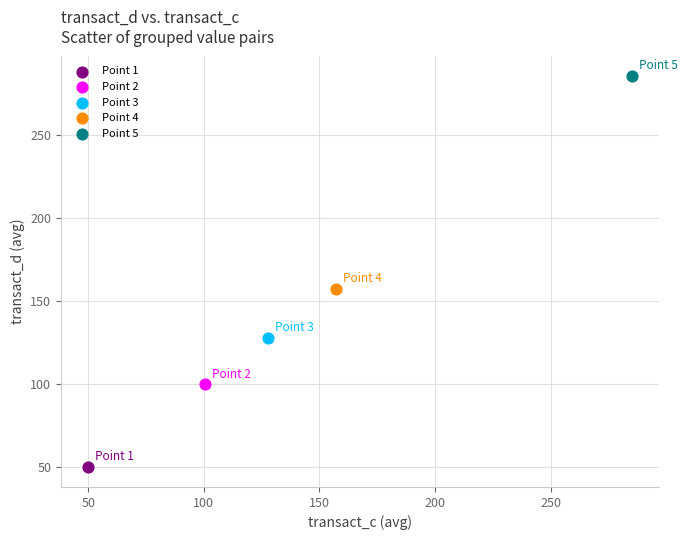

What are all the series names shown in the legend?

Point 1, Point 2, Point 3, Point 4, Point 5